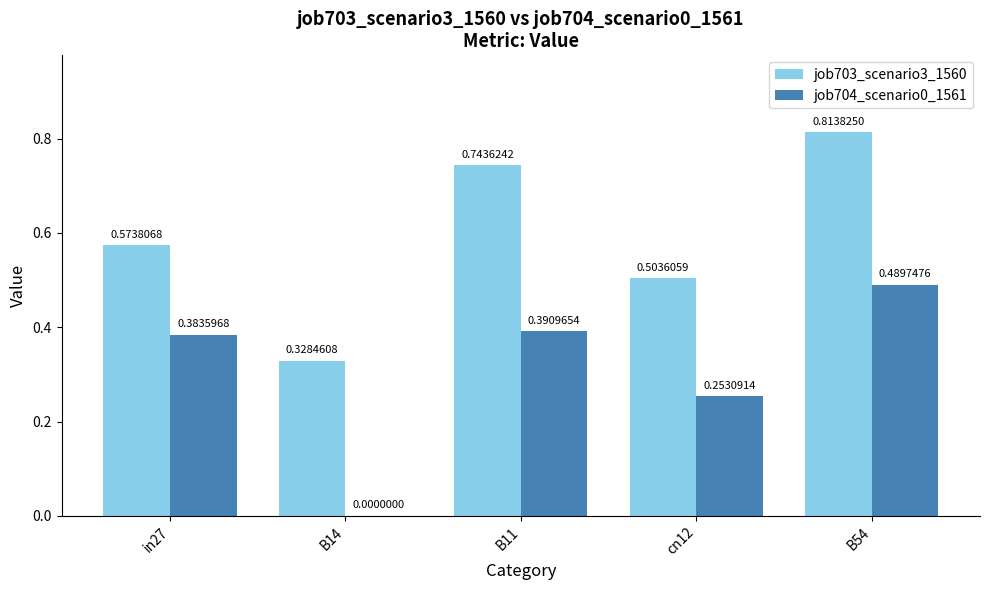

Between cn12 and B54, which series saw the biggest shift?

job703_scenario3_1560